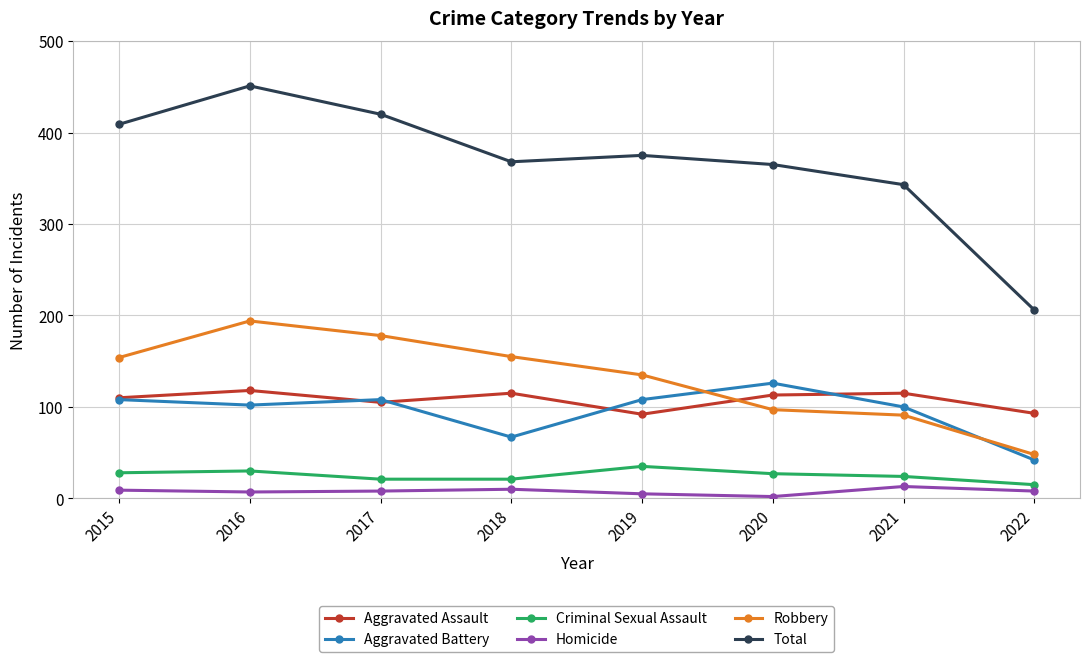

How many lines are shown in the chart?

6